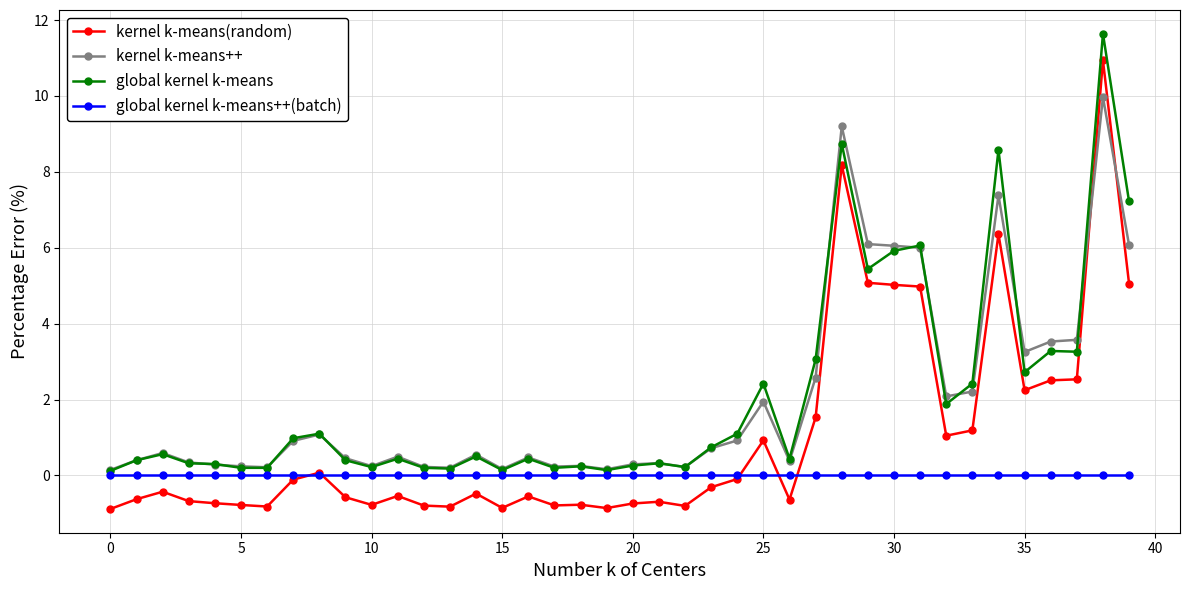

True or false: kernel k-means(random) has more than 1 points higher than both neighbors.

True